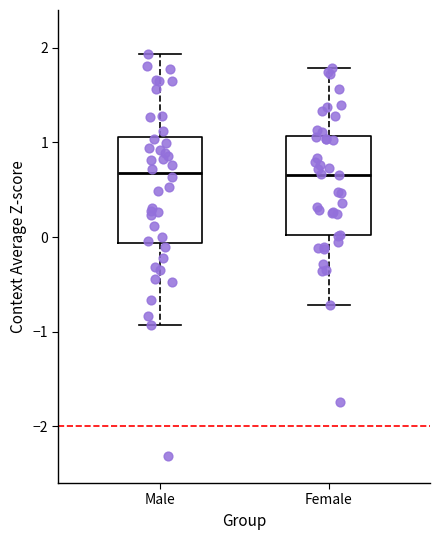

Reading left to right, read every box against the y-axis: the position of its median line, the range the box covers, and the ends of its whiskers. The values are not printed on the chart, so give them approximately, as read against the axis.

Male: median 0.7, box -0.1 to 1.1, whiskers -0.9 to 1.9
Female: median 0.7, box 0.0 to 1.1, whiskers -0.7 to 1.8